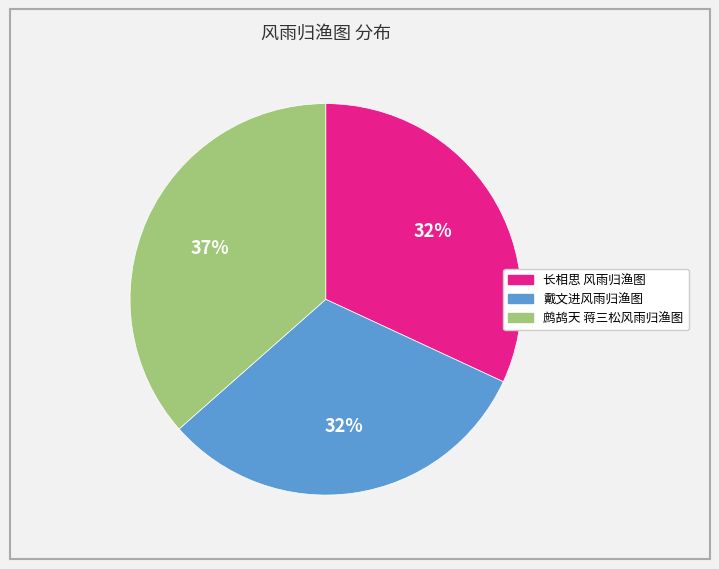

To the nearest percent, what portion does 长相思 风雨归渔图 represent?

32%